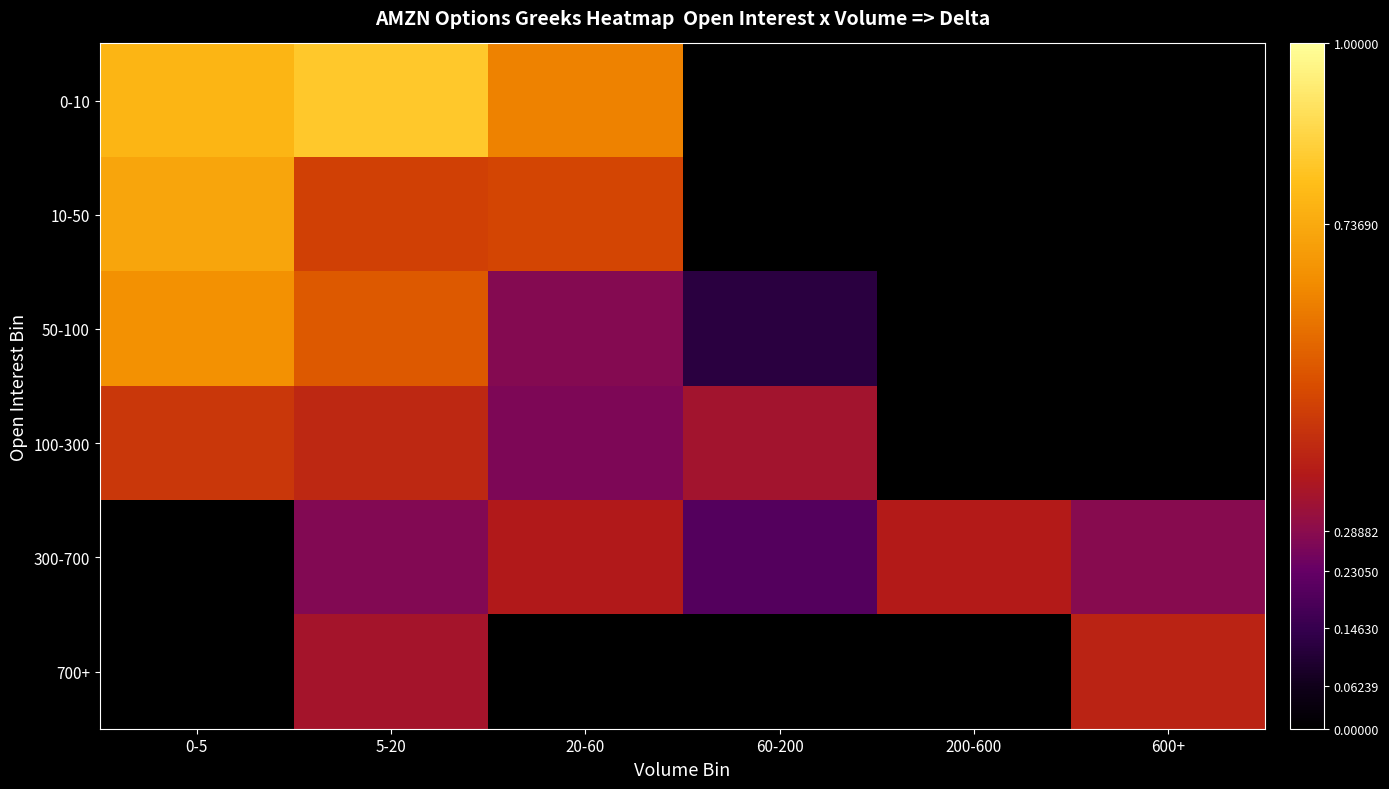

Reading left to right, extract all data points from this chart.

0-10: 0-5=0.8	5-20=0.8	20-60=0.6	60-200=0.0	200-600=0.0	600+=0.0
10-50: 0-5=0.7	5-20=0.5	20-60=0.5	60-200=0.0	200-600=0.0	600+=0.0
50-100: 0-5=0.7	5-20=0.5	20-60=0.3	60-200=0.1	200-600=0.0	600+=0.0
100-300: 0-5=0.4	5-20=0.4	20-60=0.3	60-200=0.3	200-600=0.0	600+=0.0
300-700: 0-5=0.0	5-20=0.3	20-60=0.4	60-200=0.2	200-600=0.4	600+=0.3
700+: 0-5=0.0	5-20=0.3	20-60=0.0	60-200=0.0	200-600=0.0	600+=0.4